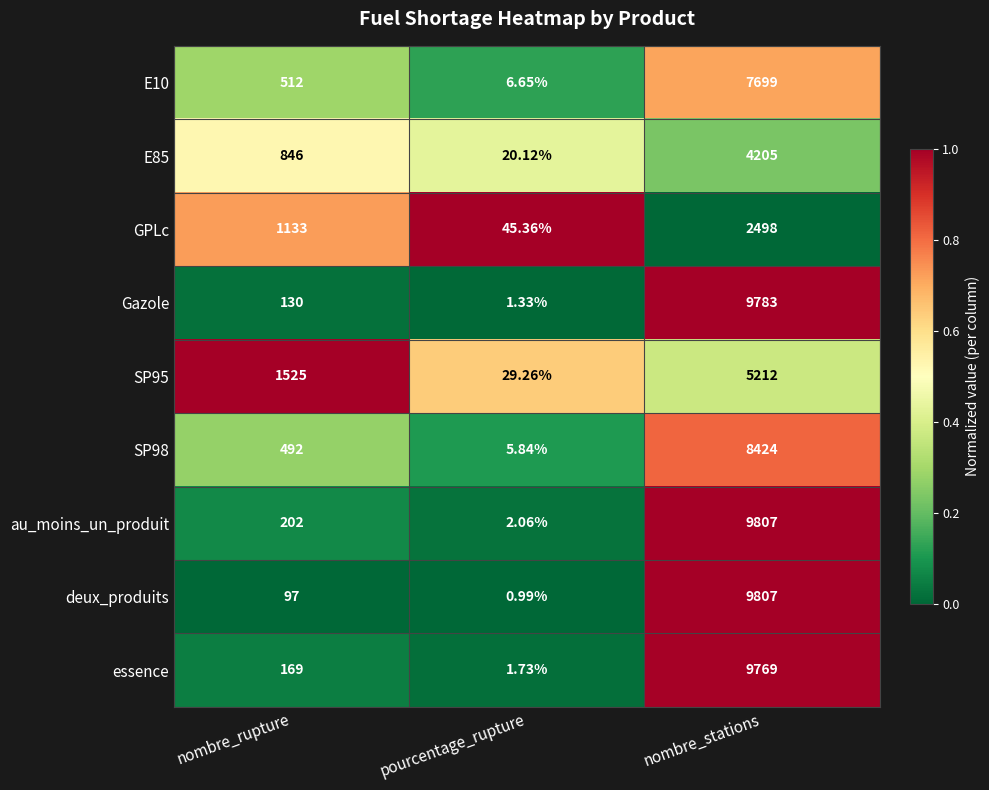

How many data points in deux_produits are less than 97?

1